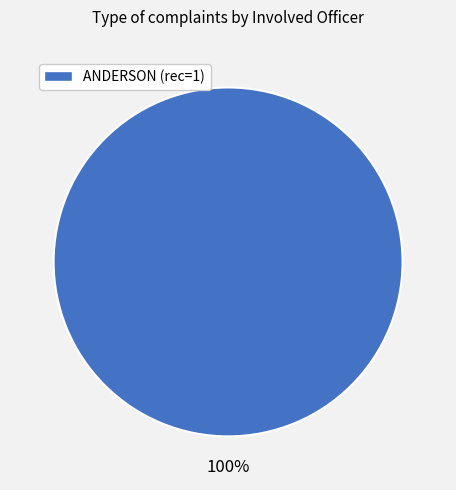

Is there any slice that represents more than half of the pie?

Yes